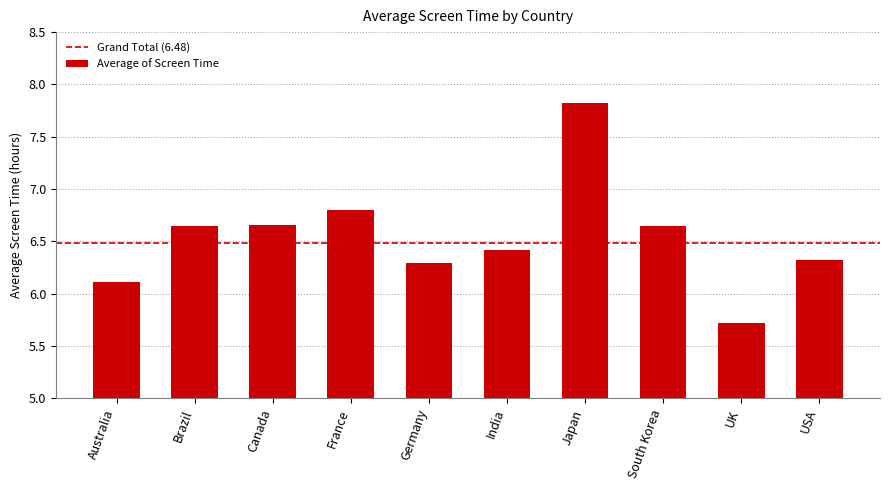

Which has a higher value, Canada or Japan?

Japan